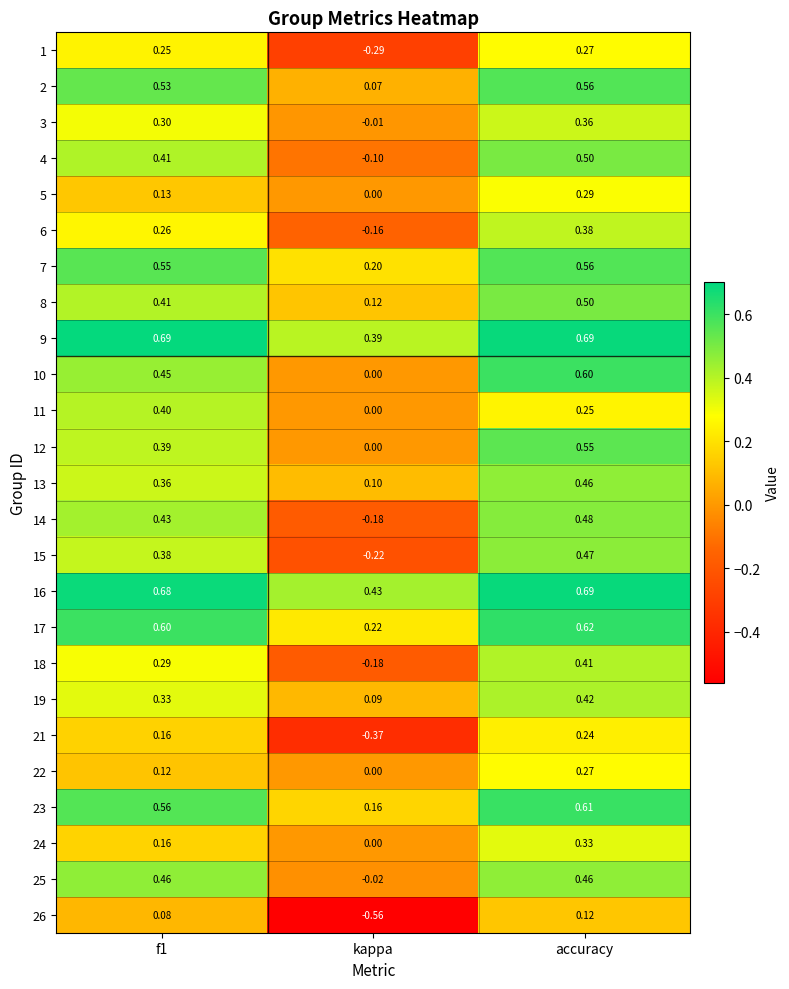

At which label does 8 reach its peak?

accuracy